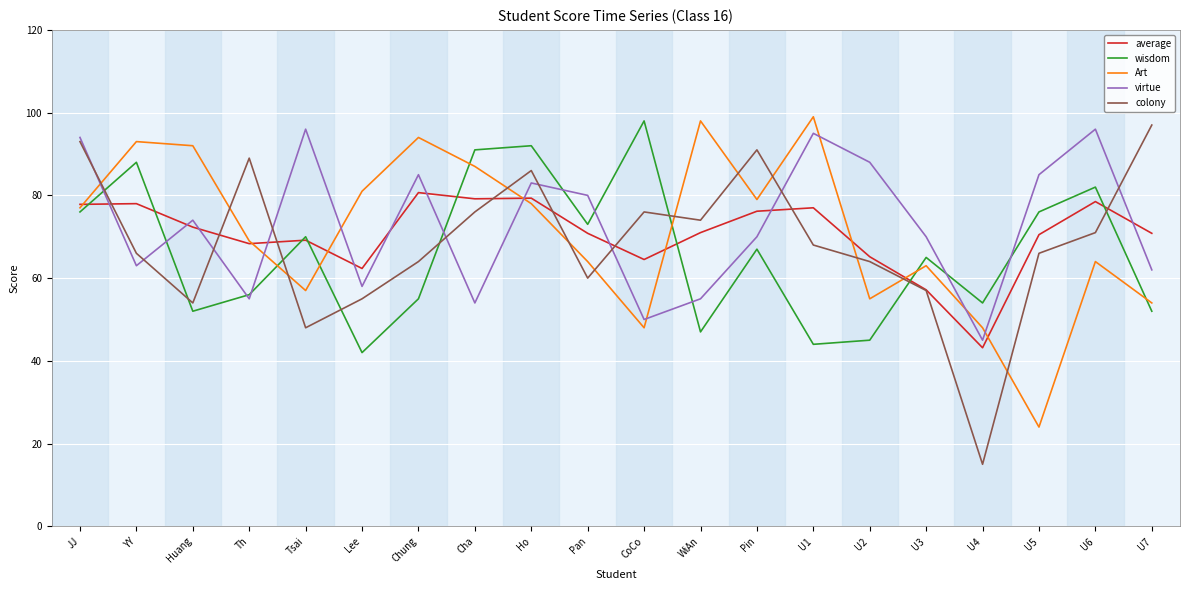

What position from the right is U5?

3